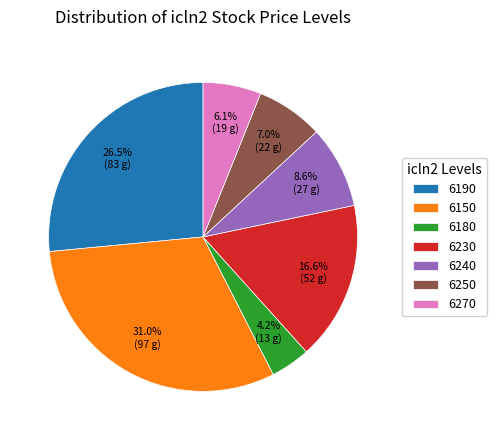

Is there a majority slice in this chart?

No